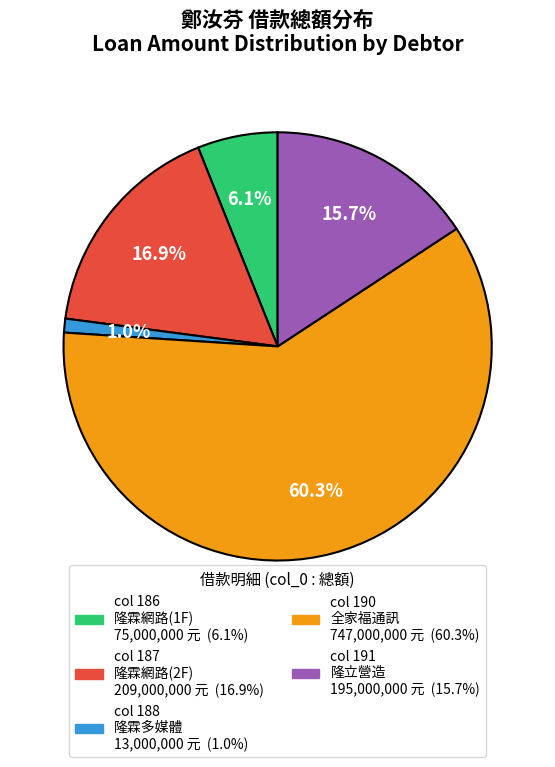

How many slices are in this pie chart?

5